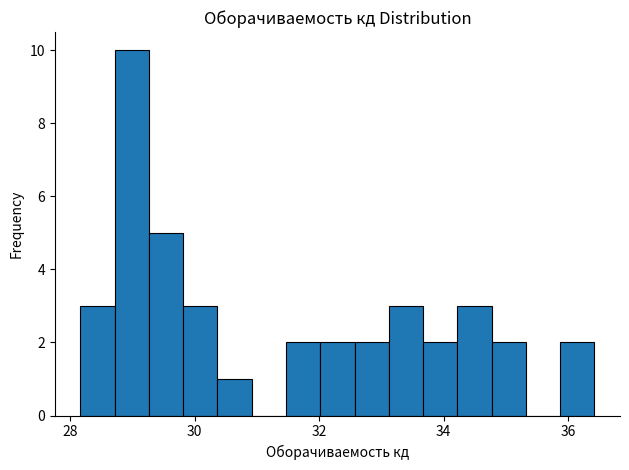

Around what value on the x-axis is the tallest bar? Give the approximate position of its centre, as read against the axis.

29.0